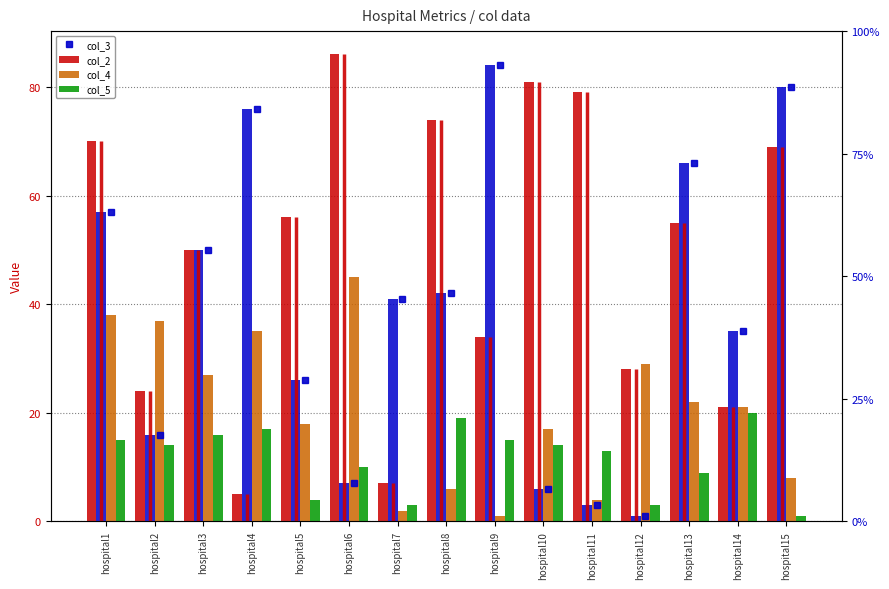

Reading left to right, what are all the values shown in this chart?

col_2: hospital1=70	hospital2=24	hospital3=50	hospital4=5	hospital5=56	hospital6=86	hospital7=7	hospital8=74	hospital9=34	hospital10=81	hospital11=79	hospital12=28	hospital13=55	hospital14=21	hospital15=69
col_3: hospital1=57	hospital2=16	hospital3=50	hospital4=76	hospital5=26	hospital6=7	hospital7=41	hospital8=42	hospital9=84	hospital10=6	hospital11=3	hospital12=1	hospital13=66	hospital14=35	hospital15=80
col_4: hospital1=38	hospital2=37	hospital3=27	hospital4=35	hospital5=18	hospital6=45	hospital7=2	hospital8=6	hospital9=1	hospital10=17	hospital11=4	hospital12=29	hospital13=22	hospital14=21	hospital15=8
col_5: hospital1=15	hospital2=14	hospital3=16	hospital4=17	hospital5=4	hospital6=10	hospital7=3	hospital8=19	hospital9=15	hospital10=14	hospital11=13	hospital12=3	hospital13=9	hospital14=20	hospital15=1